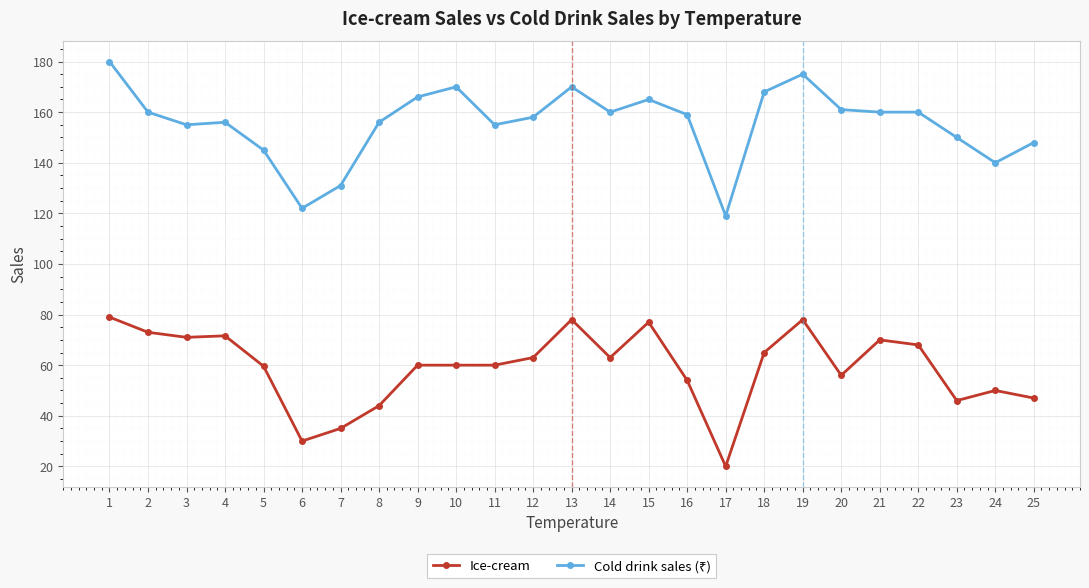

What is the value of the Ice-cream point at the 20th from the left?

56.0